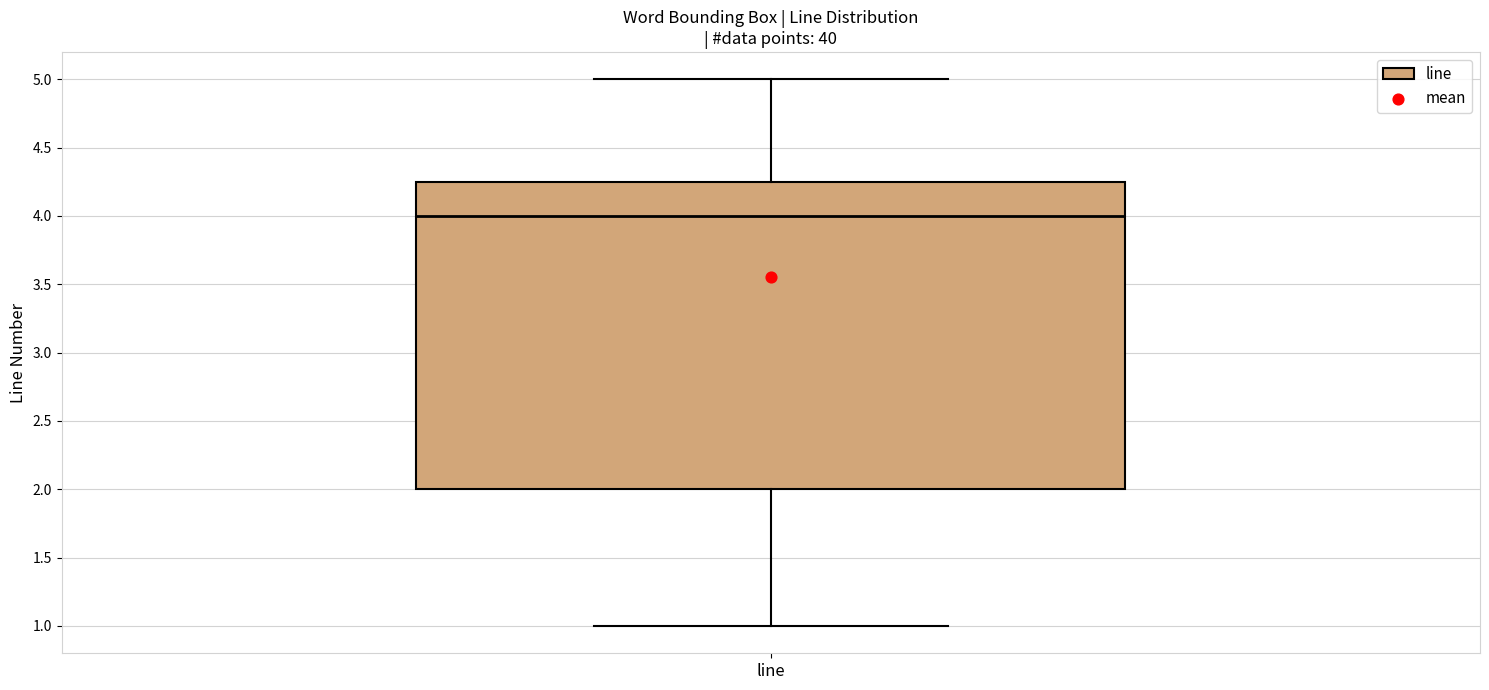

Transcribe this box plot: give where the median line is, the range the box spans, and where the two whiskers end, as read against the y-axis. The values are not printed on the chart, so give them approximately, as read against the axis.

median 4.00, box 2.00 to 4.25, whiskers 1.00 to 5.00